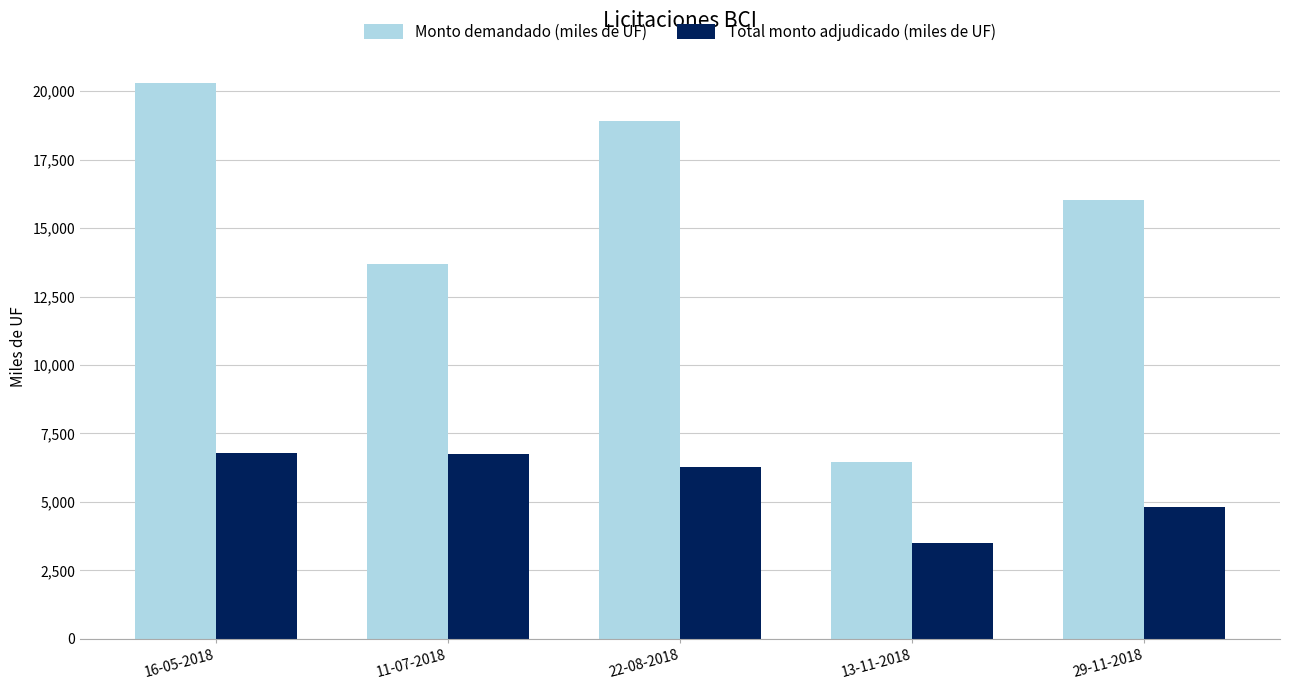

What is the label of the 4th bar from the left?

13-11-2018